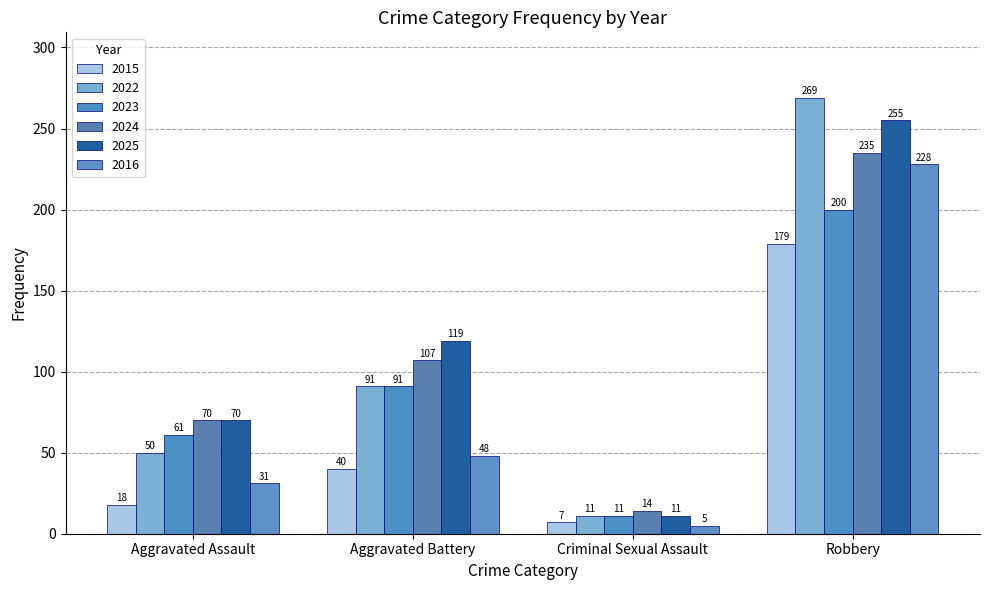

Reading left to right, list all the values displayed in this chart.

Aggravated Assault: 18	50	61	70	70	31
Aggravated Battery: 40	91	91	107	119	48
Criminal Sexual Assault: 7	11	11	14	11	5
Robbery: 179	269	200	235	255	228